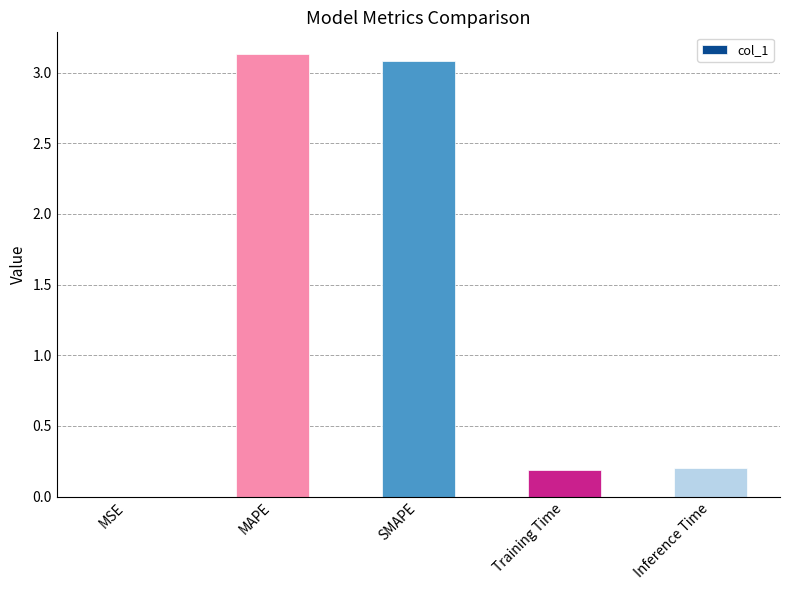

Read the value at SMAPE.

3.1